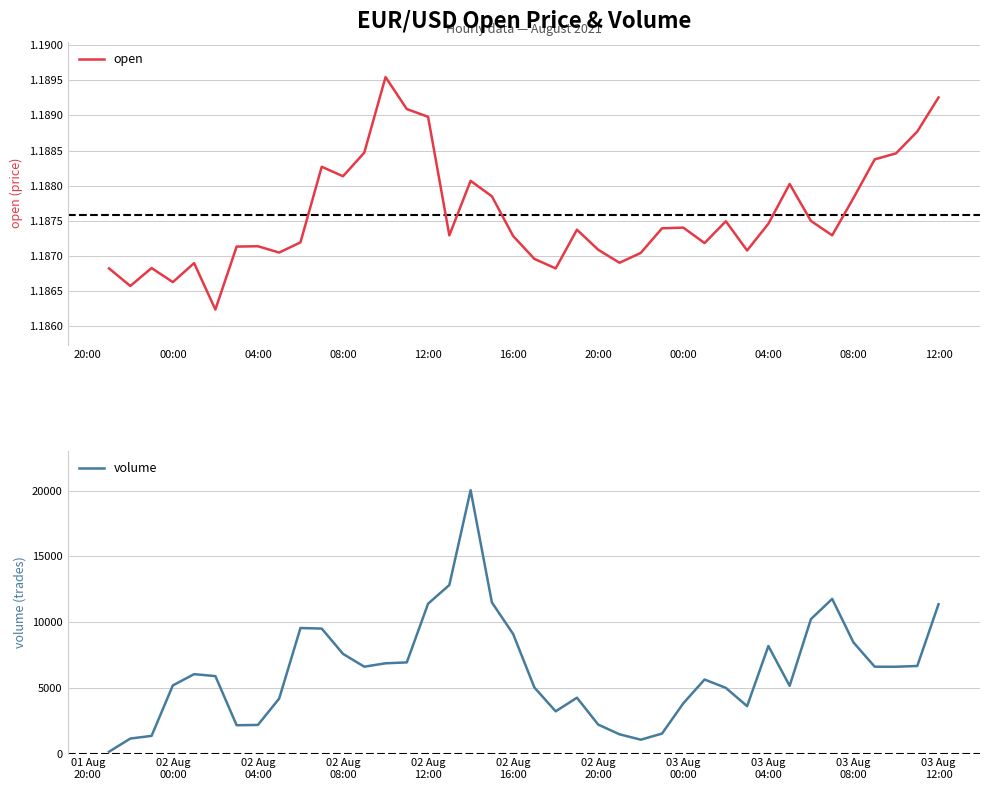

What is the sum of all open values?

47.5